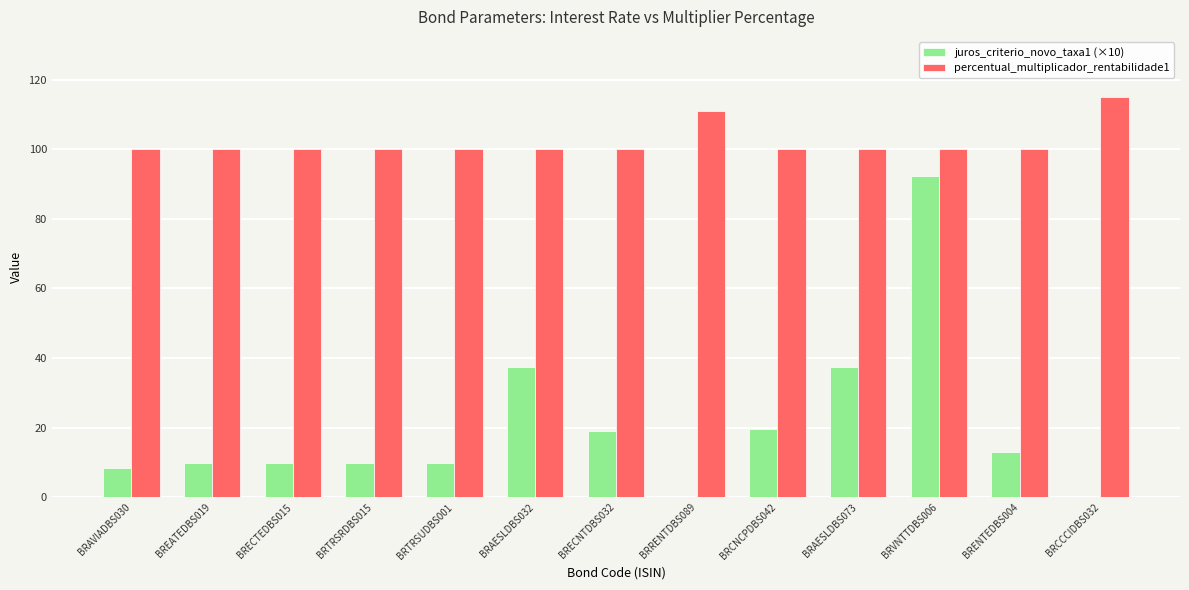

The value of percentual_multiplicador_rentabilidade1 at BREATEDBS019 is 100.0. True or false?

True